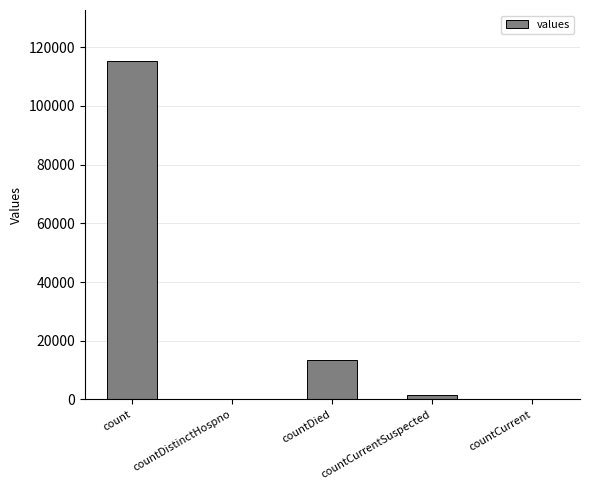

What is the sum of all values?

130105